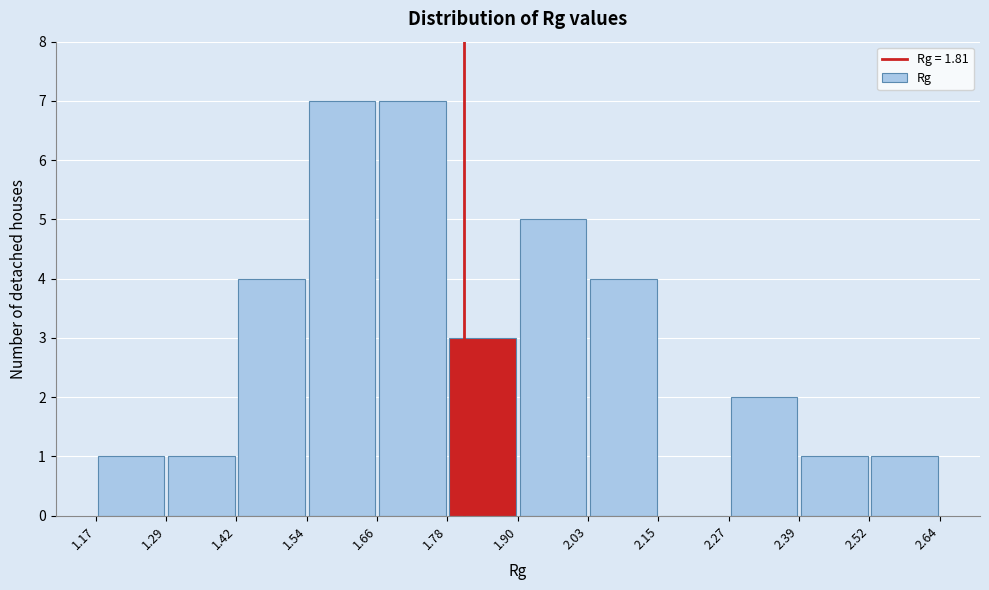

Reading left to right, transcribe this chart: for each bar, give the range it covers on the x-axis and its height. The values are not printed on the chart, so give them approximately, as read against the axis.

1.17 to 1.29: 1
1.29 to 1.42: 1
1.42 to 1.54: 4
1.54 to 1.66: 7
1.66 to 1.78: 7
1.78 to 1.90: 3
1.90 to 2.03: 5
2.03 to 2.15: 4
2.15 to 2.27: 0
2.27 to 2.39: 2
2.39 to 2.52: 1
2.52 to 2.64: 1